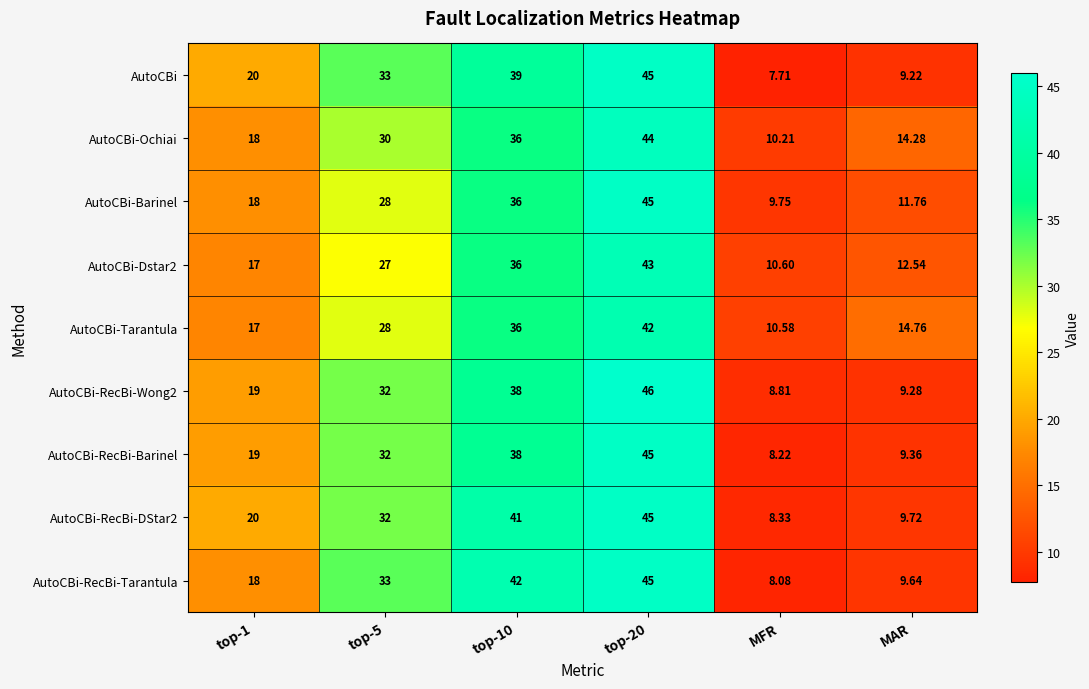

How many data points does each series have?

6